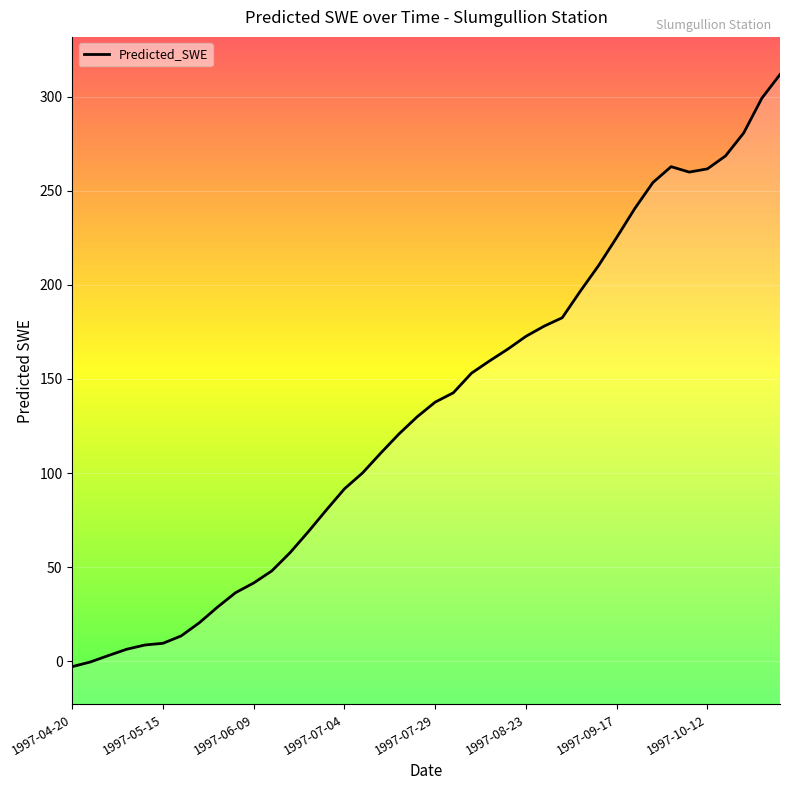

At which category does the data reach its first local valley?

34